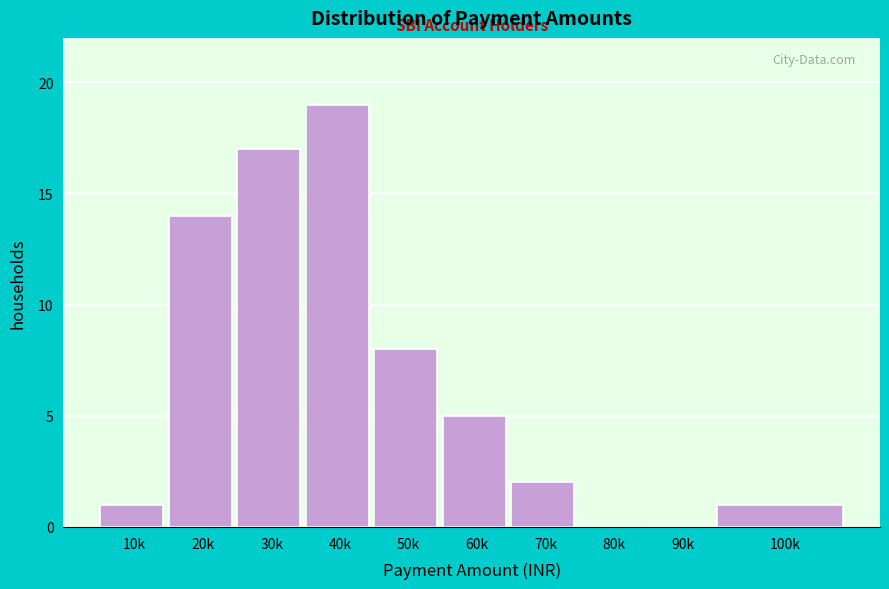

Reading right to left, list all the values displayed in this chart.

100k=1	90k=0	80k=0	70k=2	60k=5	50k=8	40k=19	30k=17	20k=14	10k=1